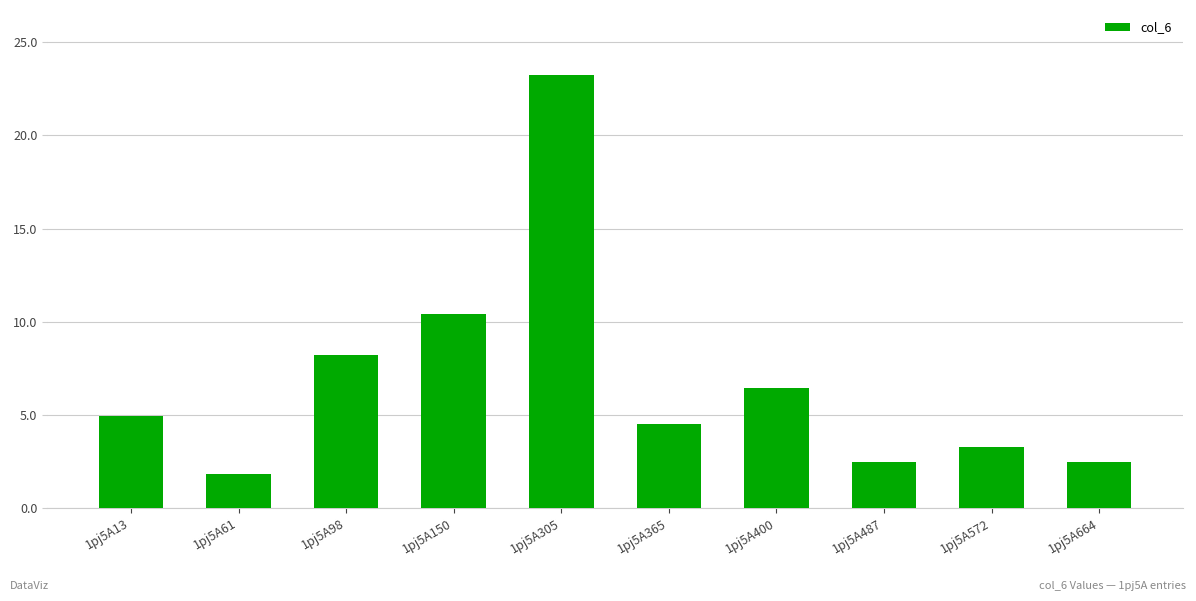

How many data points are above 4?

6